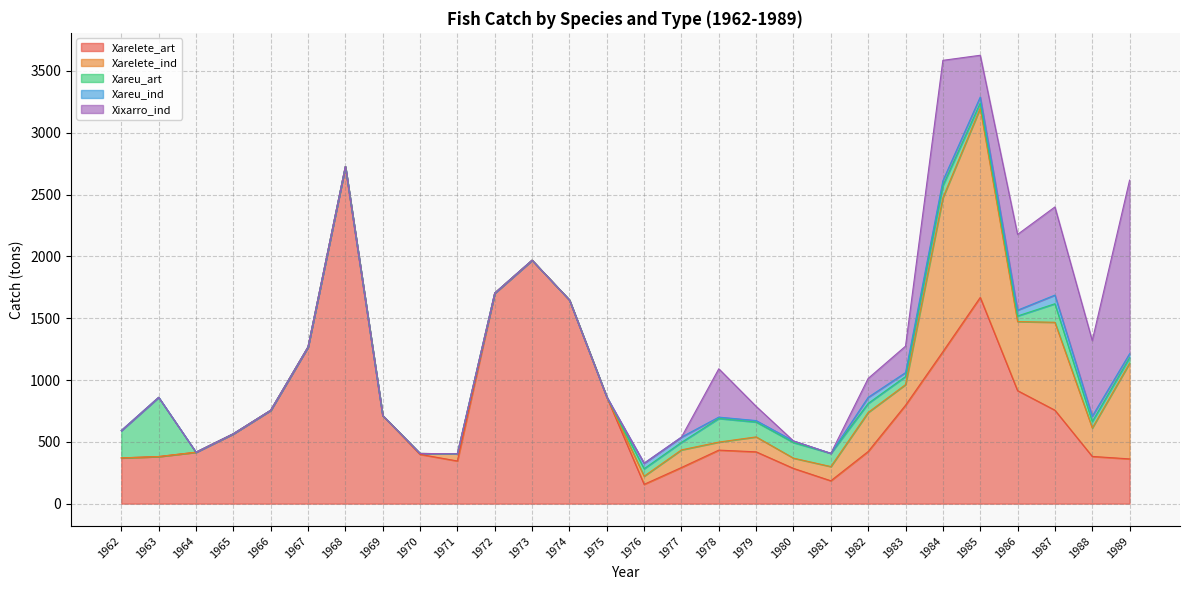

At which category is the sum across all series the highest?

1985